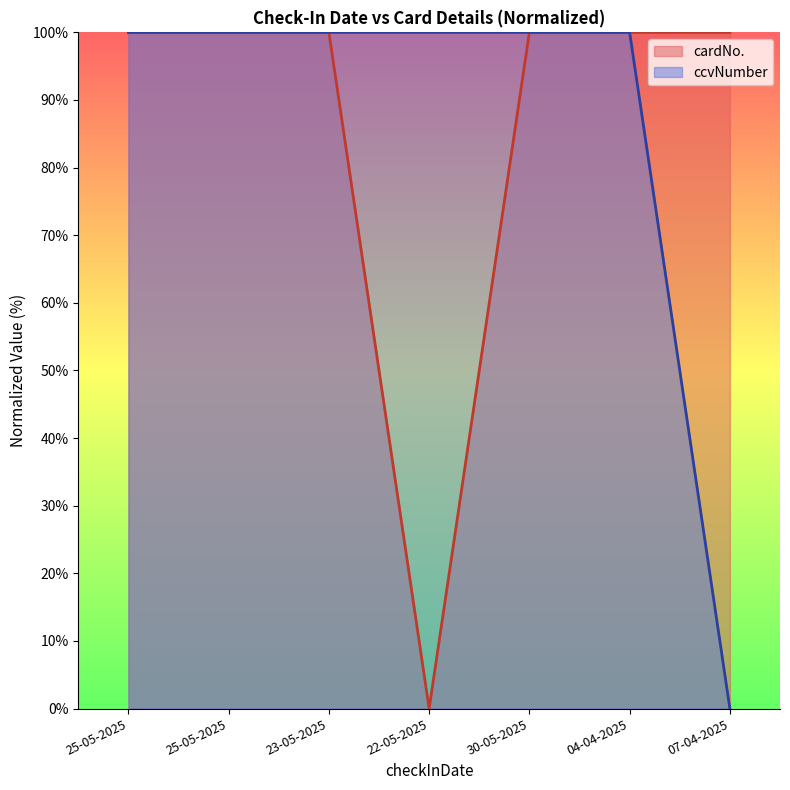

Does the chart display data point markers on the line(s)?

No